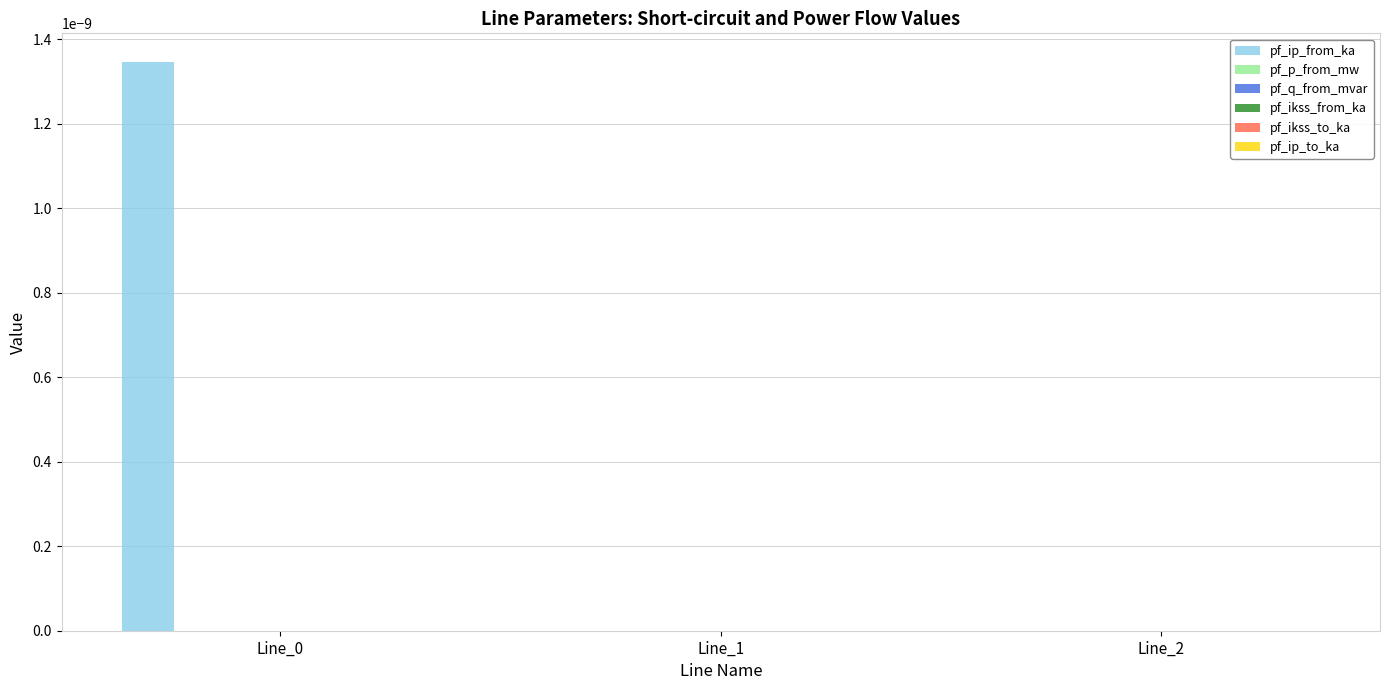

Is it true that pf_ip_from_ka equals 0.0 at Line_0?

True